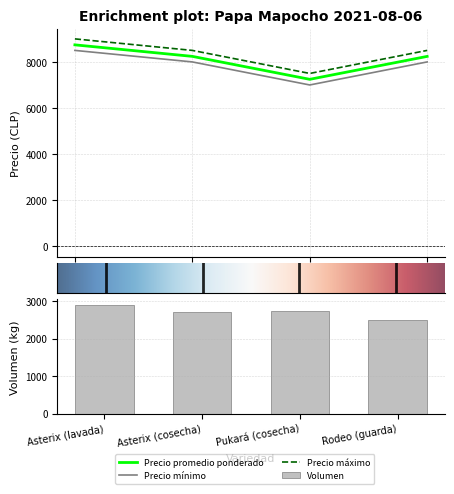

At which label does Precio mínimo first exceed 8000?

Asterix (lavada)